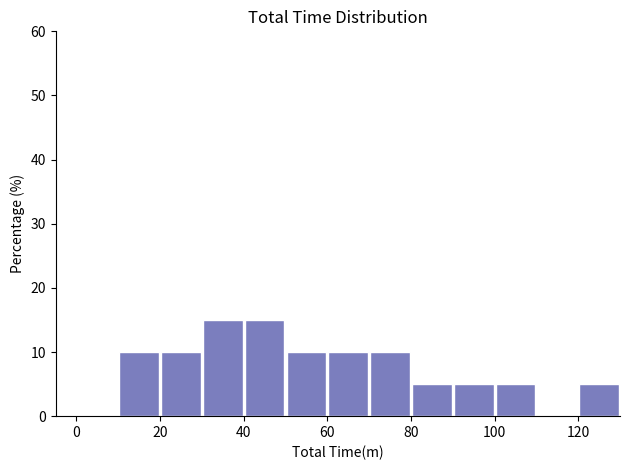

Reading left to right, transcribe this chart: for each bar, give the range it covers on the x-axis and its height. The values are not printed on the chart, so give them approximately, as read against the axis.

0 to 10: 0
10 to 20: 10
20 to 30: 10
30 to 40: 15
40 to 50: 15
50 to 60: 10
60 to 70: 10
70 to 80: 10
80 to 90: 5
90 to 100: 5
100 to 110: 5
110 to 120: 0
120 to 130: 5